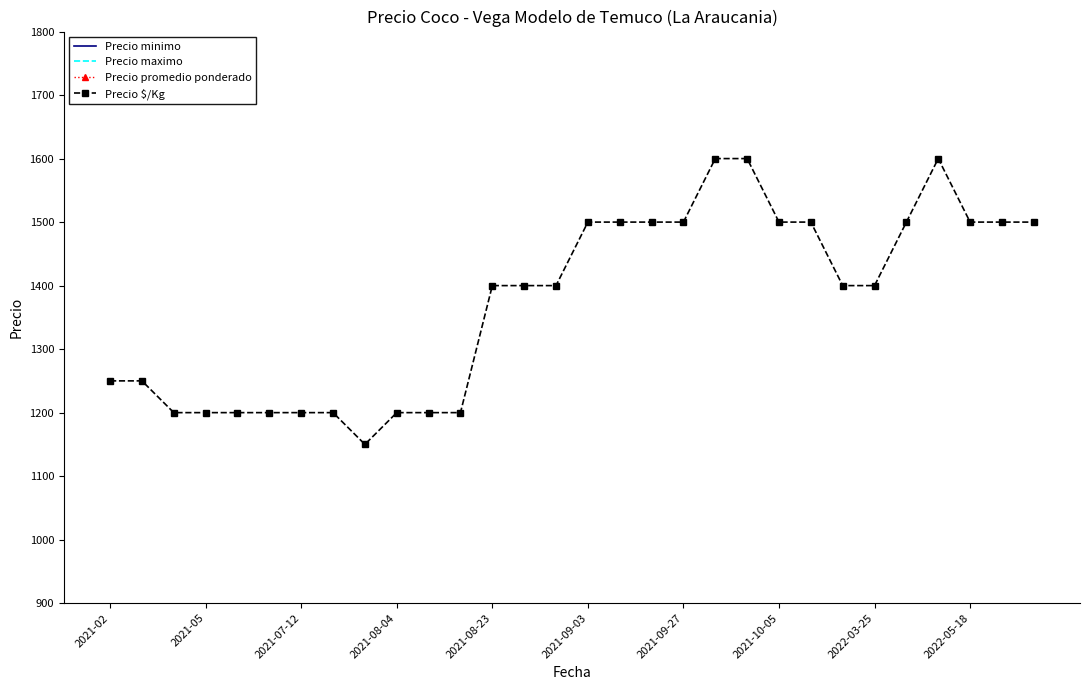

The value of Precio $/Kg at 2021-05 is 1200. True or false?

True